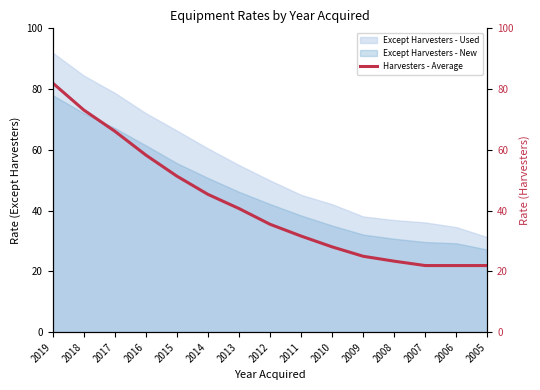

Is it true that Except Harvesters - Used equals 72.1 at 2016?

True